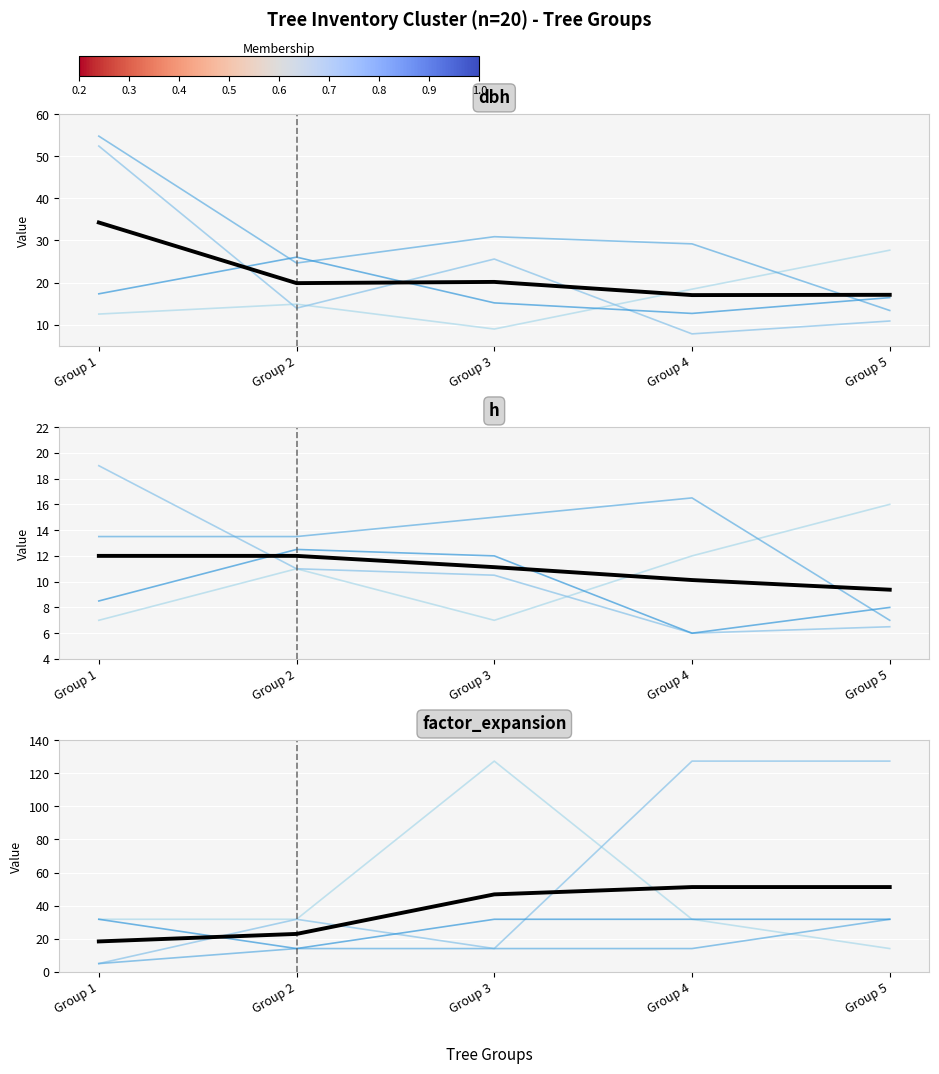

What value does the Individual 4 series have at Group 2?

14.2